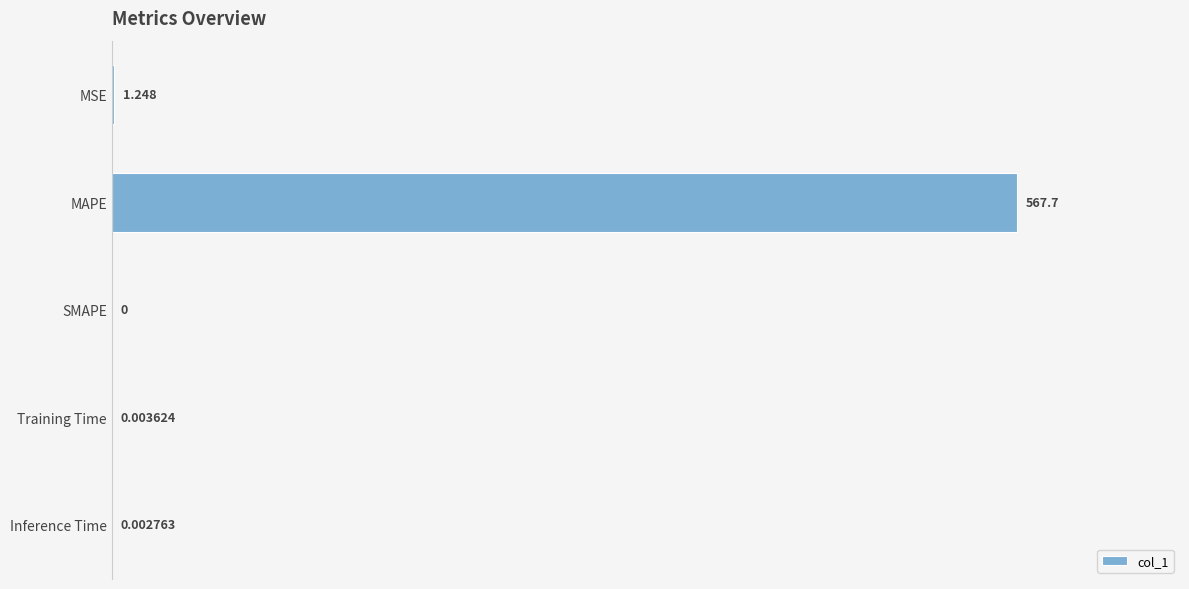

At which category does the chart reach its peak across all series?

MAPE